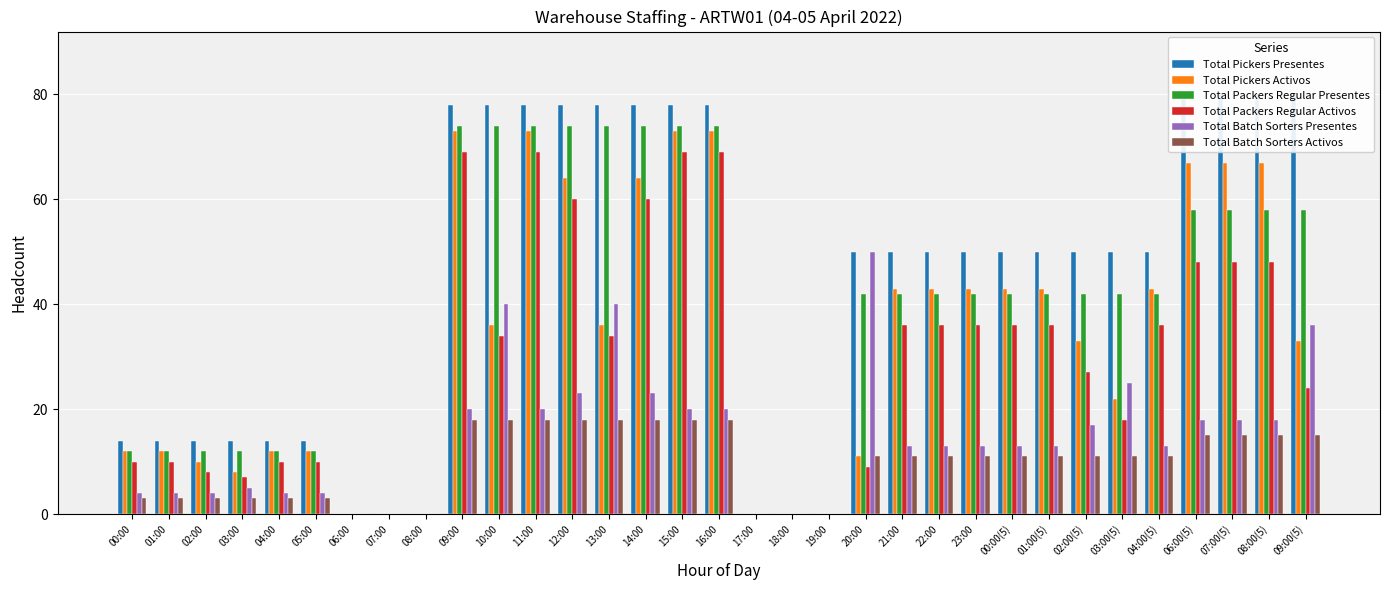

What position from the left is 13:00?

14